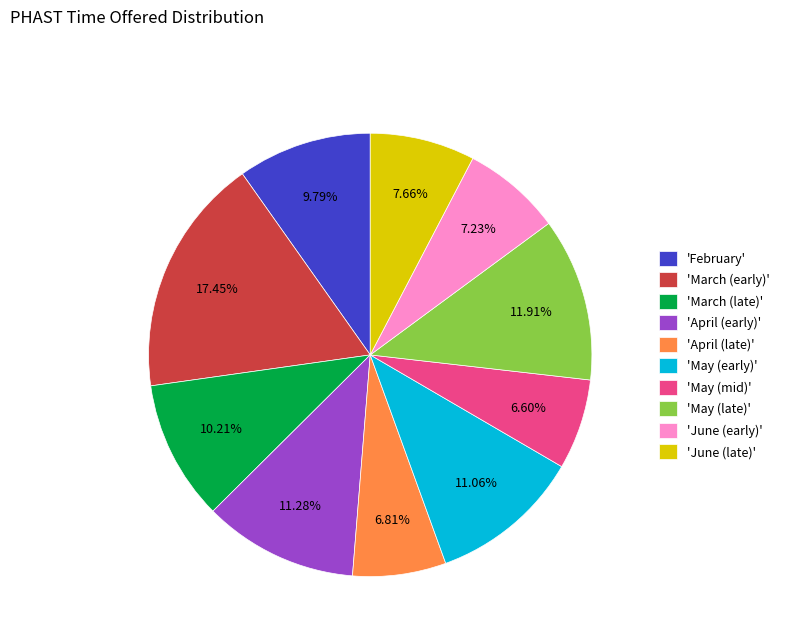

Combined, do 'May (mid)' and 'March (late)' account for over 50%?

No